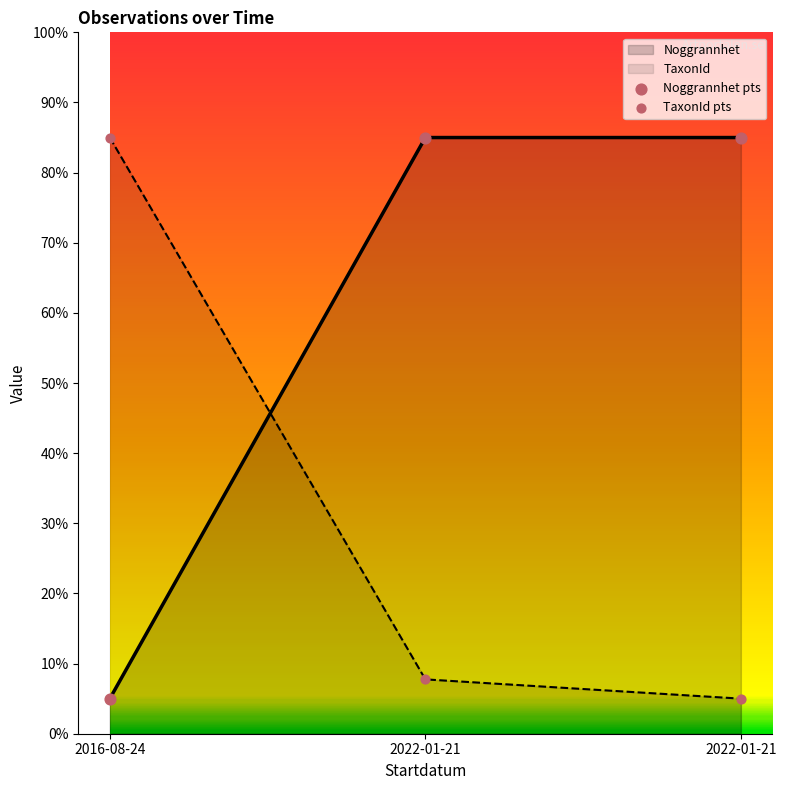

At how many categories does at least one series exceed 47?

3